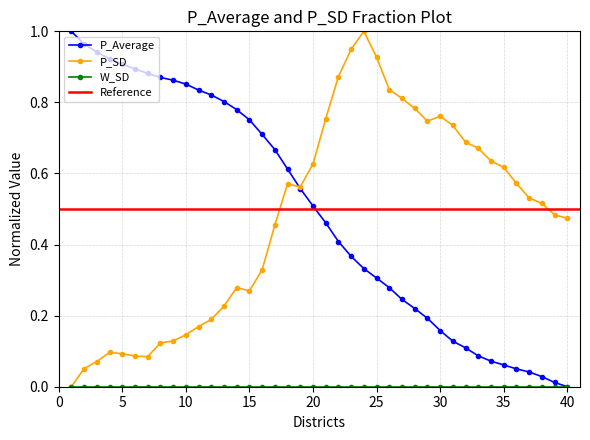

True or false: P_SD has more than 2 interior local peaks.

True